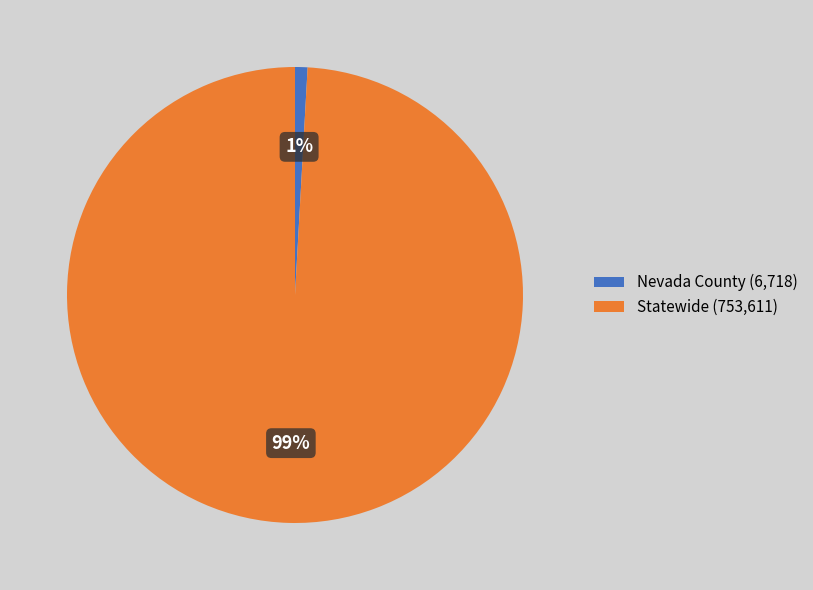

Does Nevada County represent more than half of the total?

No